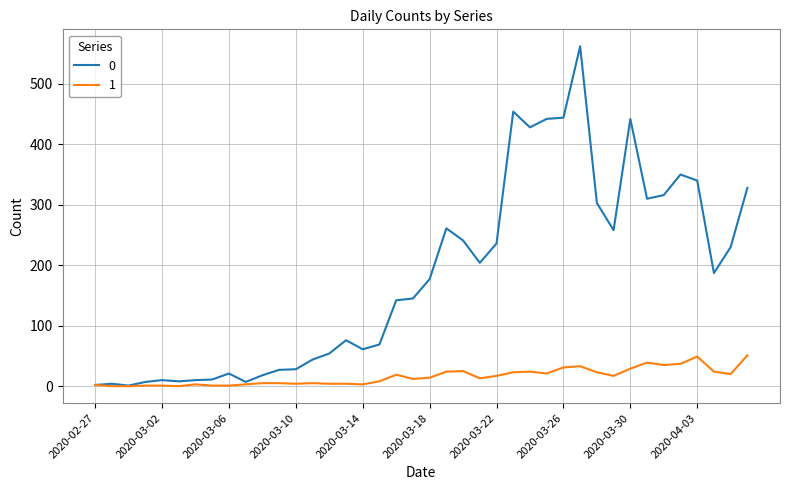

What is the sum of all 1 values?

630